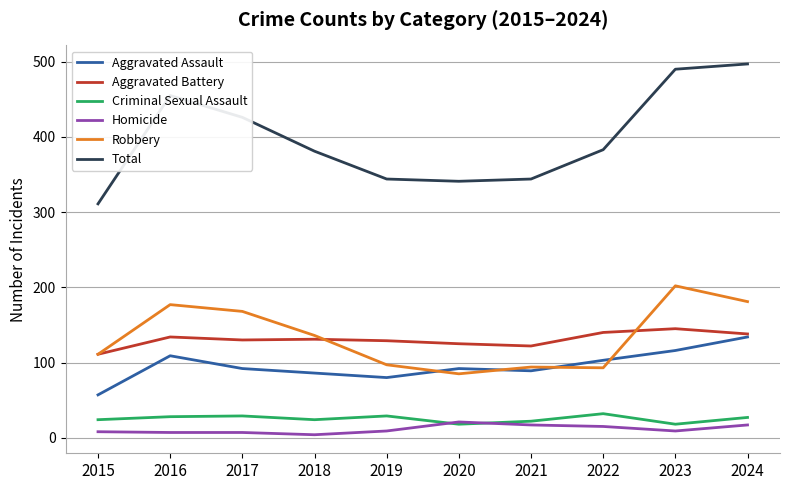

Is it true that Aggravated Assault equals 116 at 2023?

True